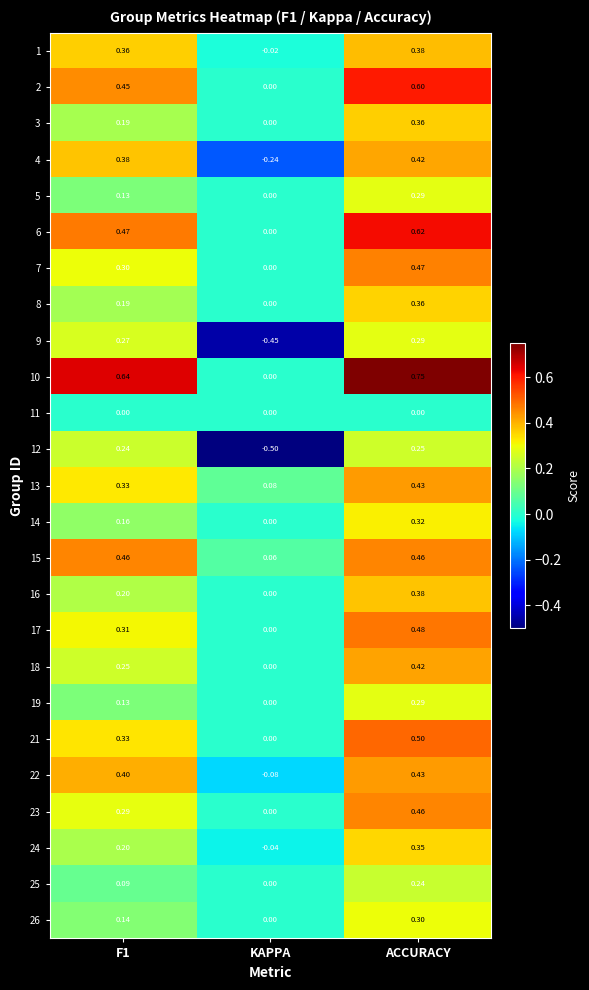

Which series has the largest total across all categories?

10